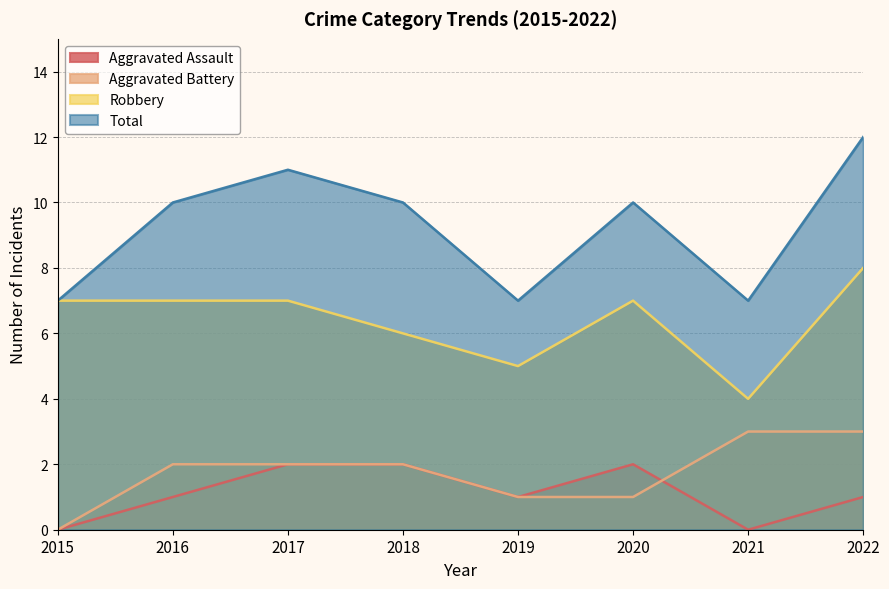

How many lines are shown in the chart?

4